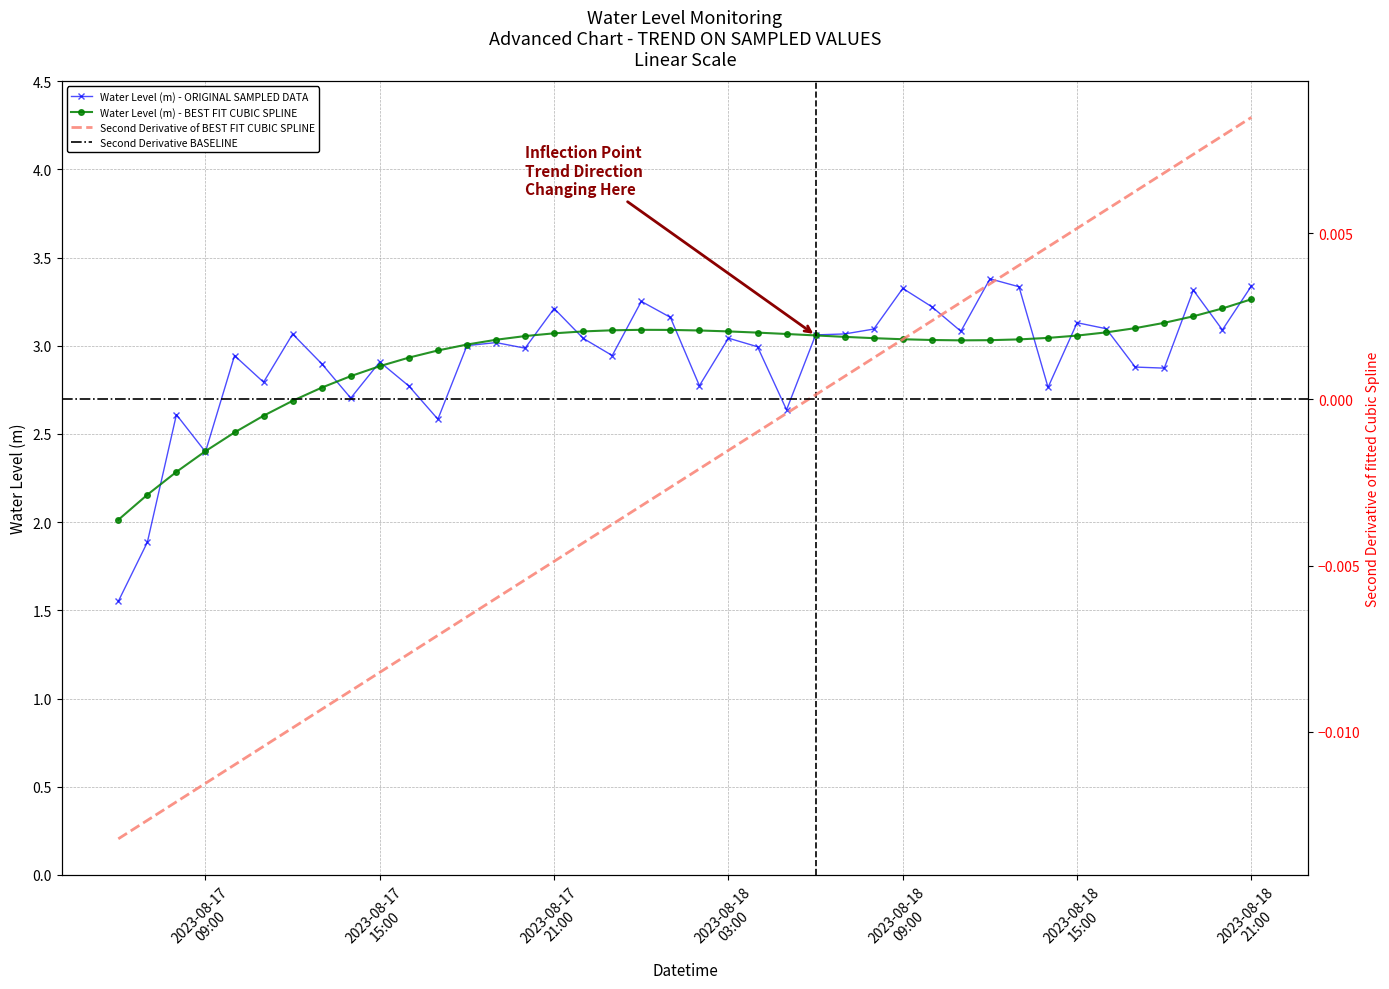

Between 2023-08-17 20:00:00 and 2023-08-17 09:00:00, which is larger?

2023-08-17 20:00:00